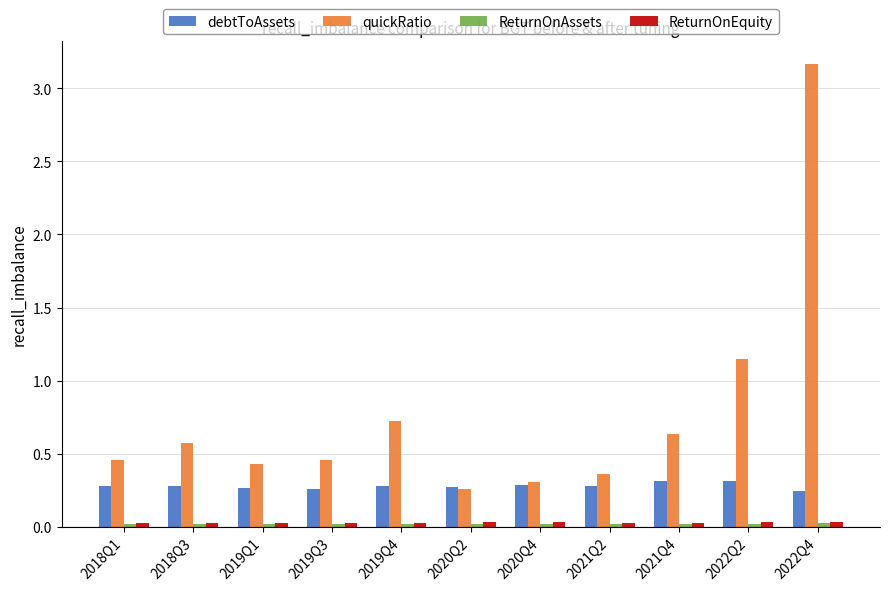

Which series has the largest total across all categories?

quickRatio